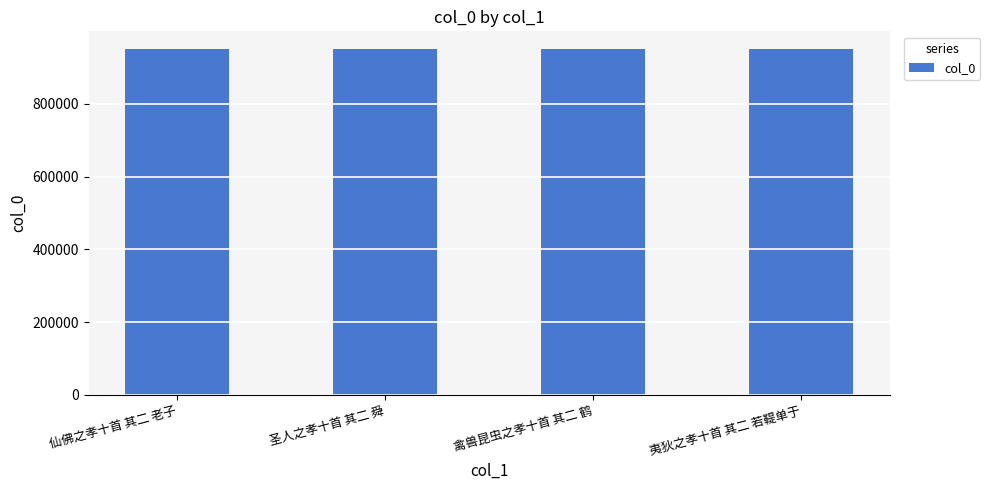

Count the number of categories in the chart.

4